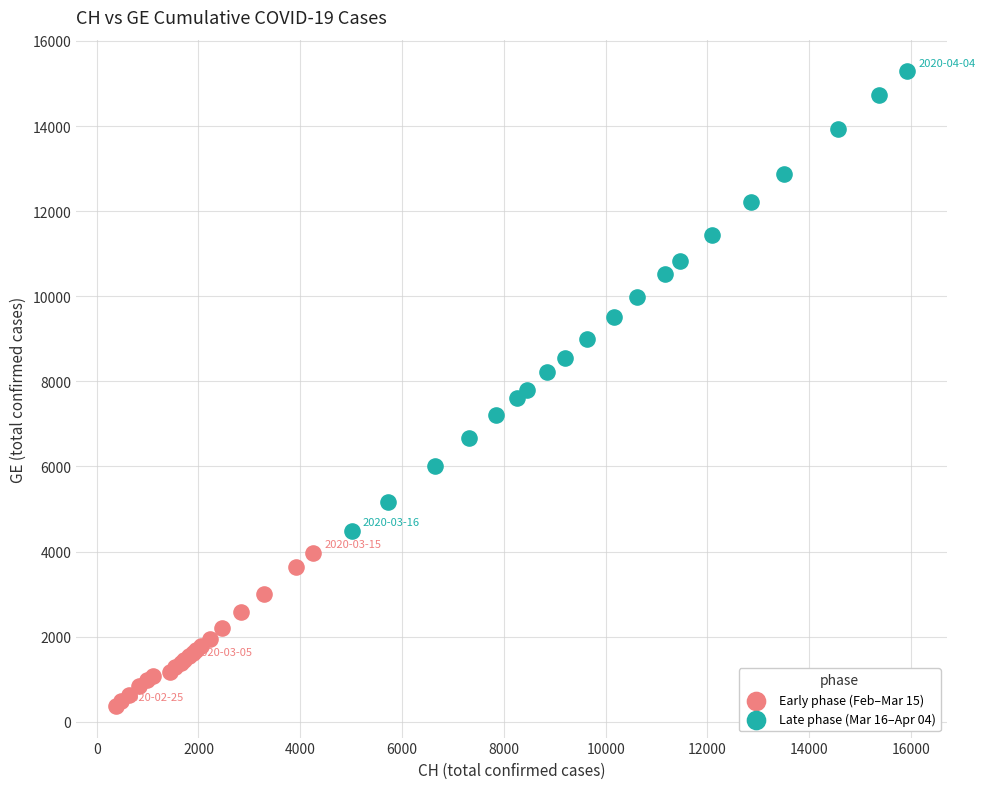

Which series contains the highest Y value?

Late phase (Mar 16–Apr 04)